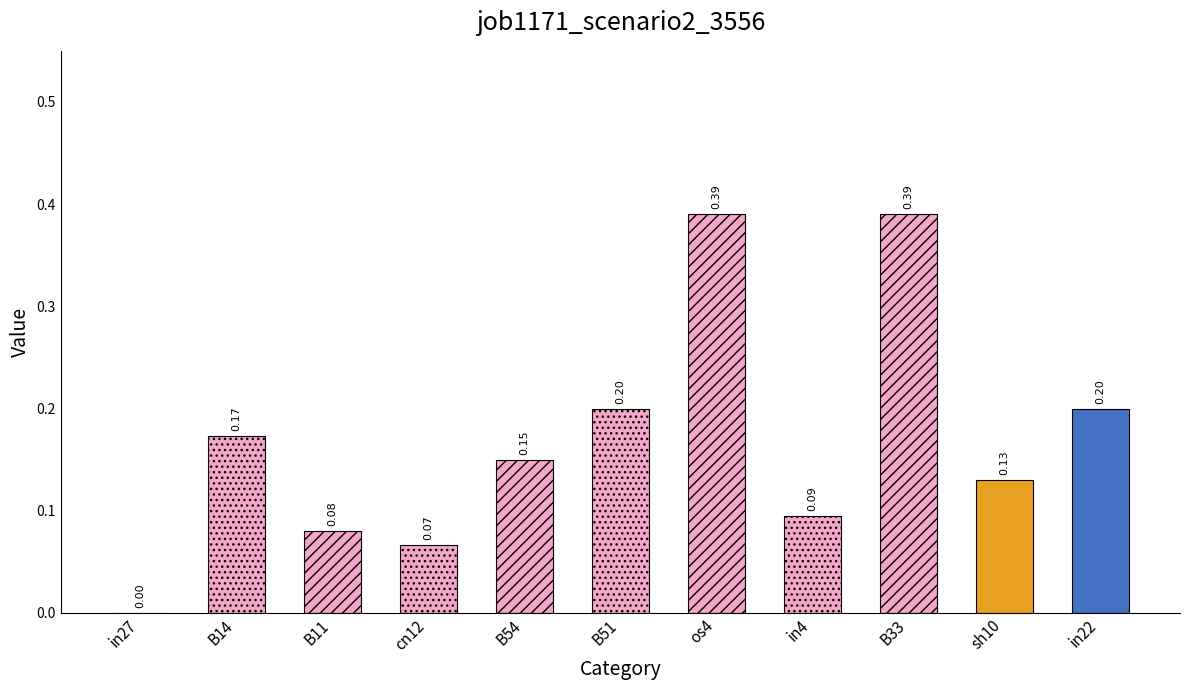

List the labels in order of value, largest first.

os4, B33, B51, in22, B14, B54, sh10, in4, B11, cn12, in27